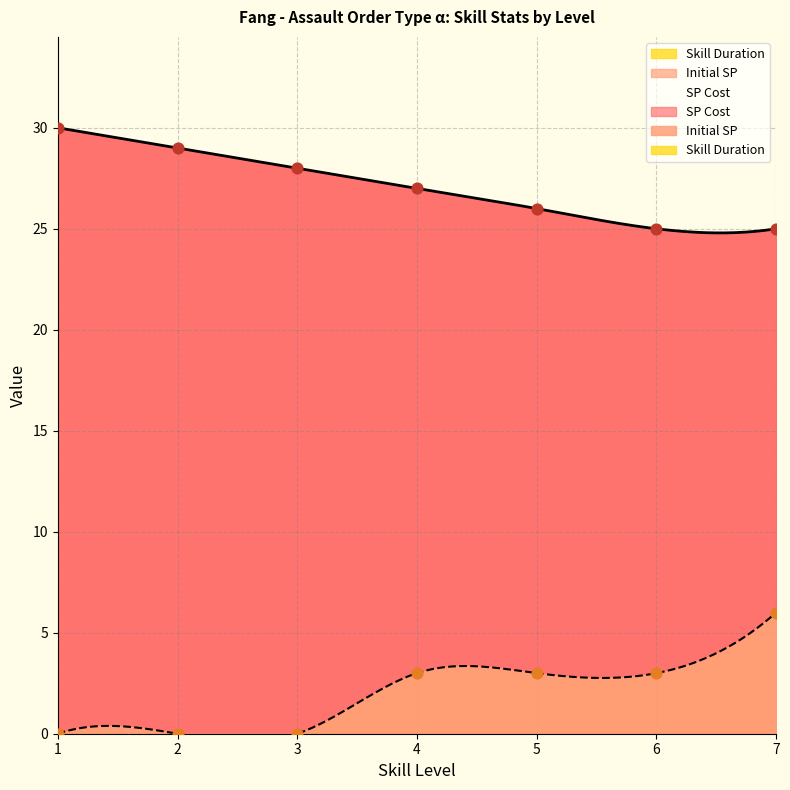

What is the total value across all series at 2?

29